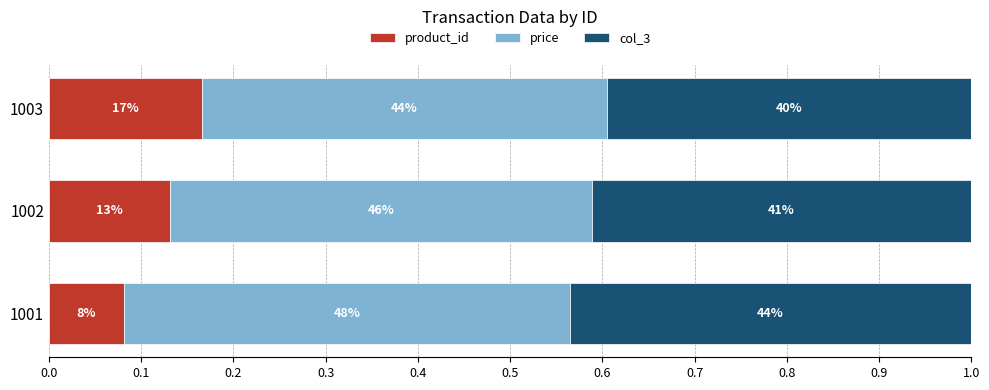

What are all the series names shown in the legend?

product_id, price, col_3